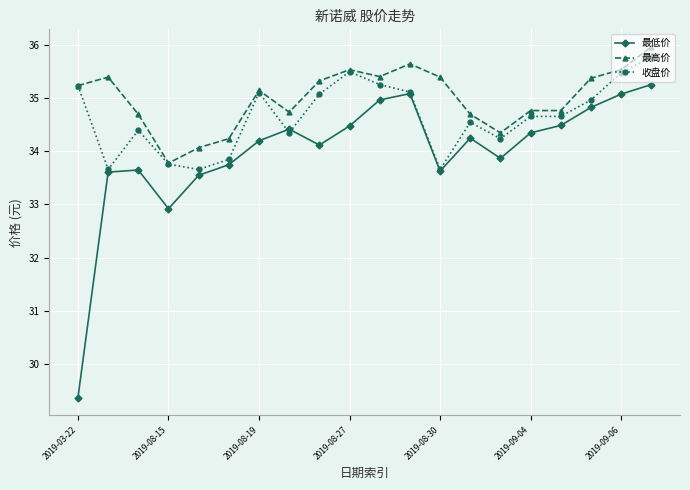

What is the minimum value shown in the chart?

29.4